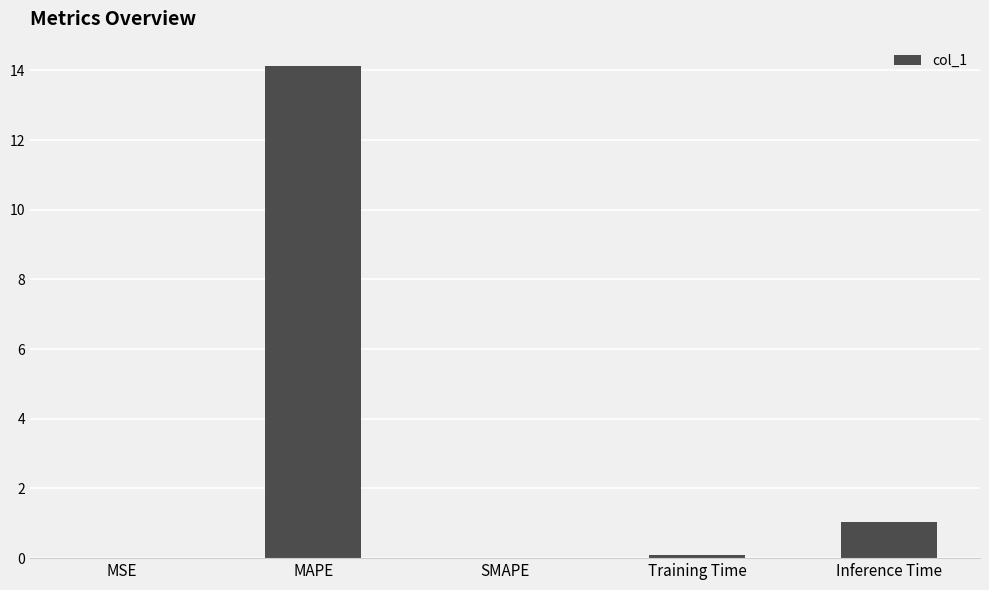

Count the number of categories in the chart.

5